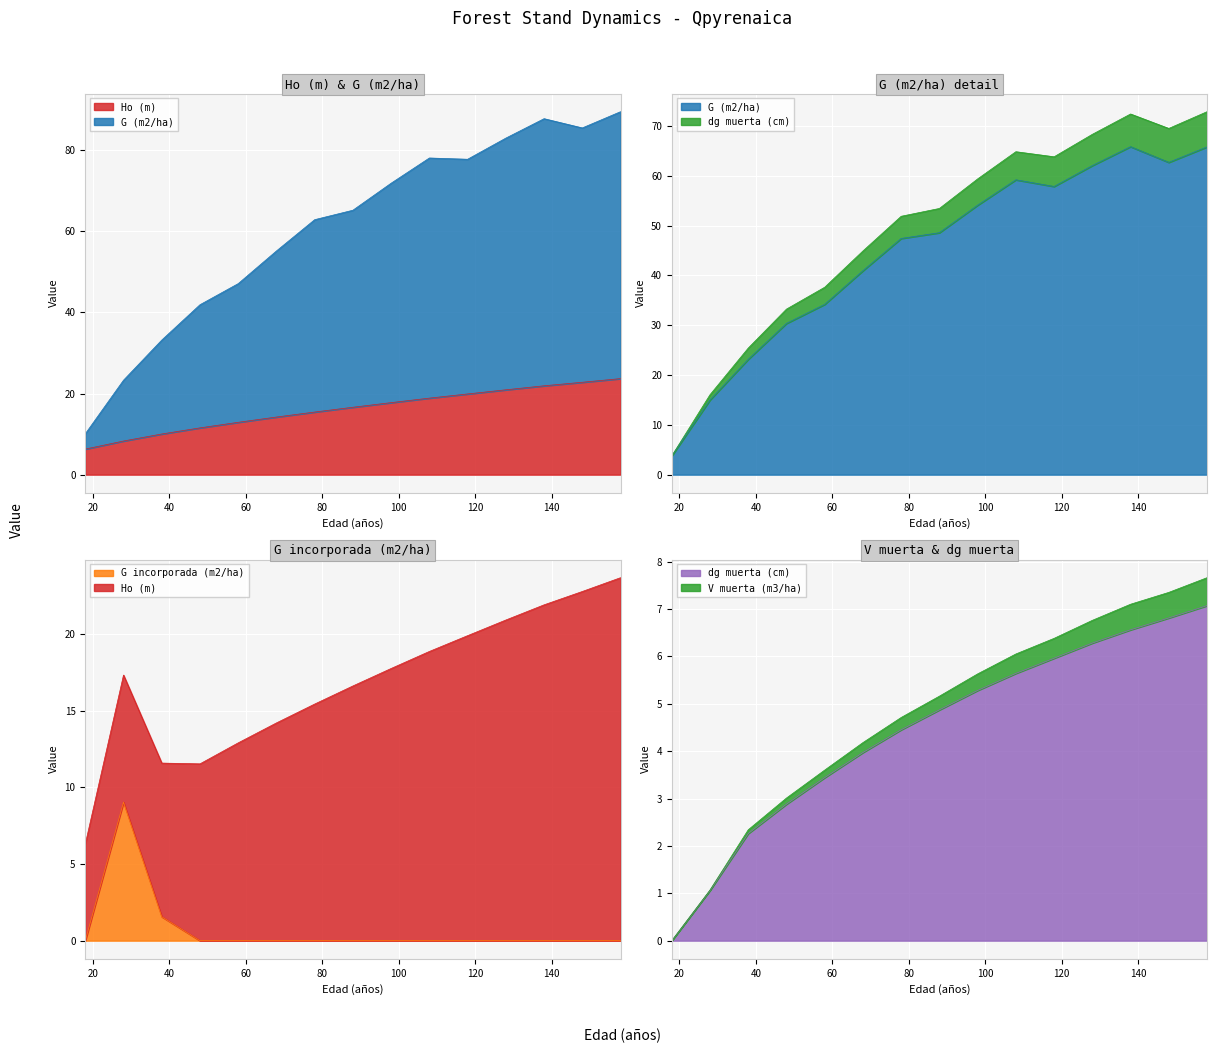

The Ho (m) series shows 6.3 at 18. True or false?

True